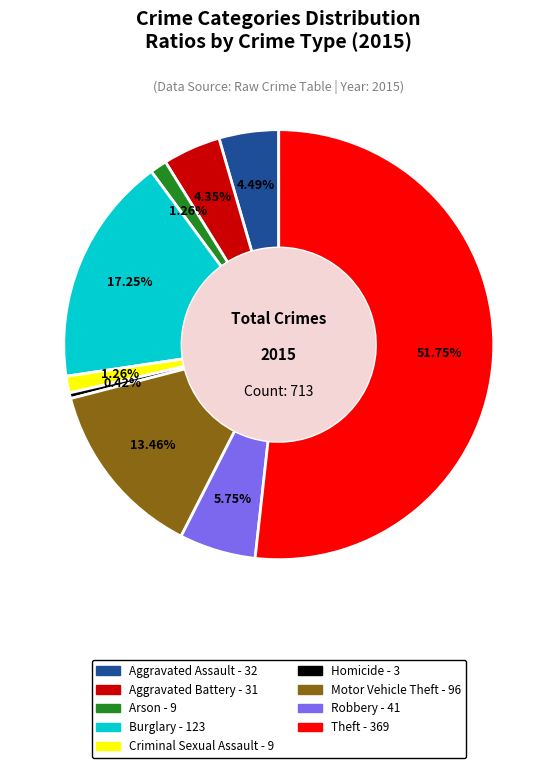

How many slices are in this pie chart?

9